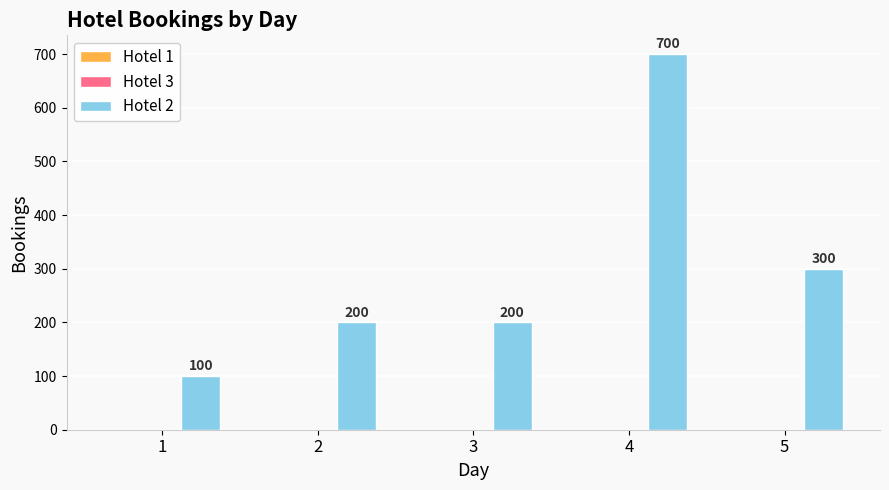

The chart shows a value of 700 at 4. True or false?

True